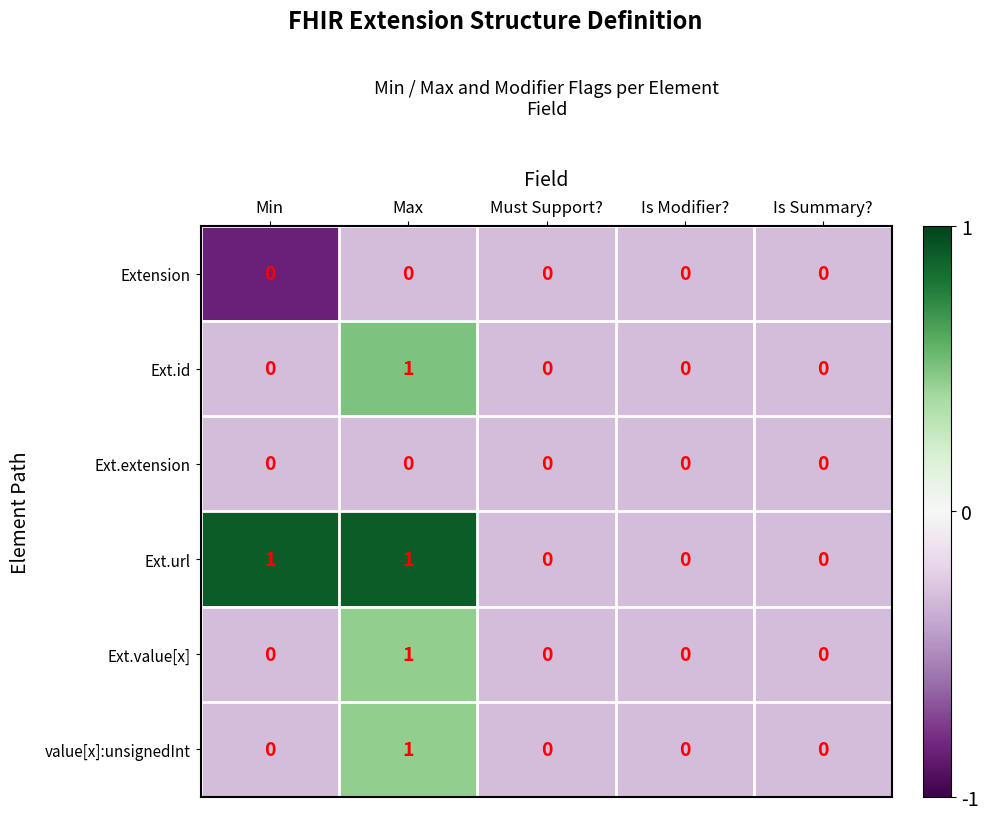

Count the Ext.url values in the range 0 to 1.

5